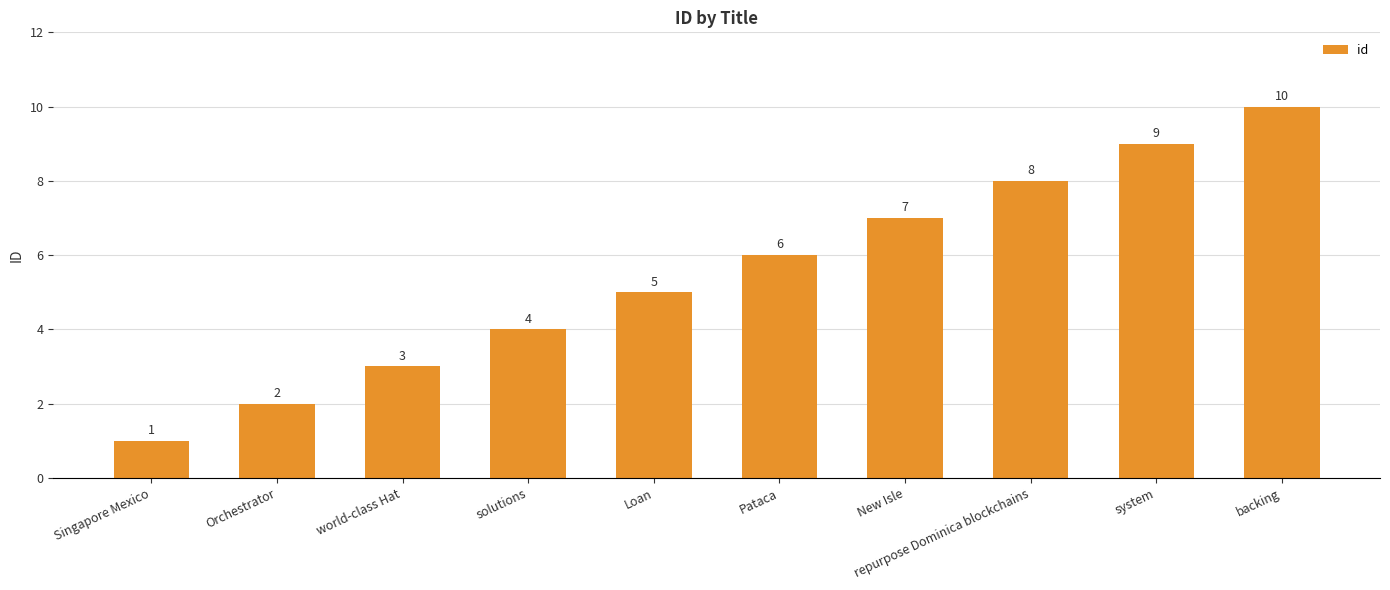

List the labels in order of value, largest first.

backing, system, repurpose Dominica blockchains, New Isle, Pataca, Loan, solutions, world-class Hat, Orchestrator, Singapore Mexico